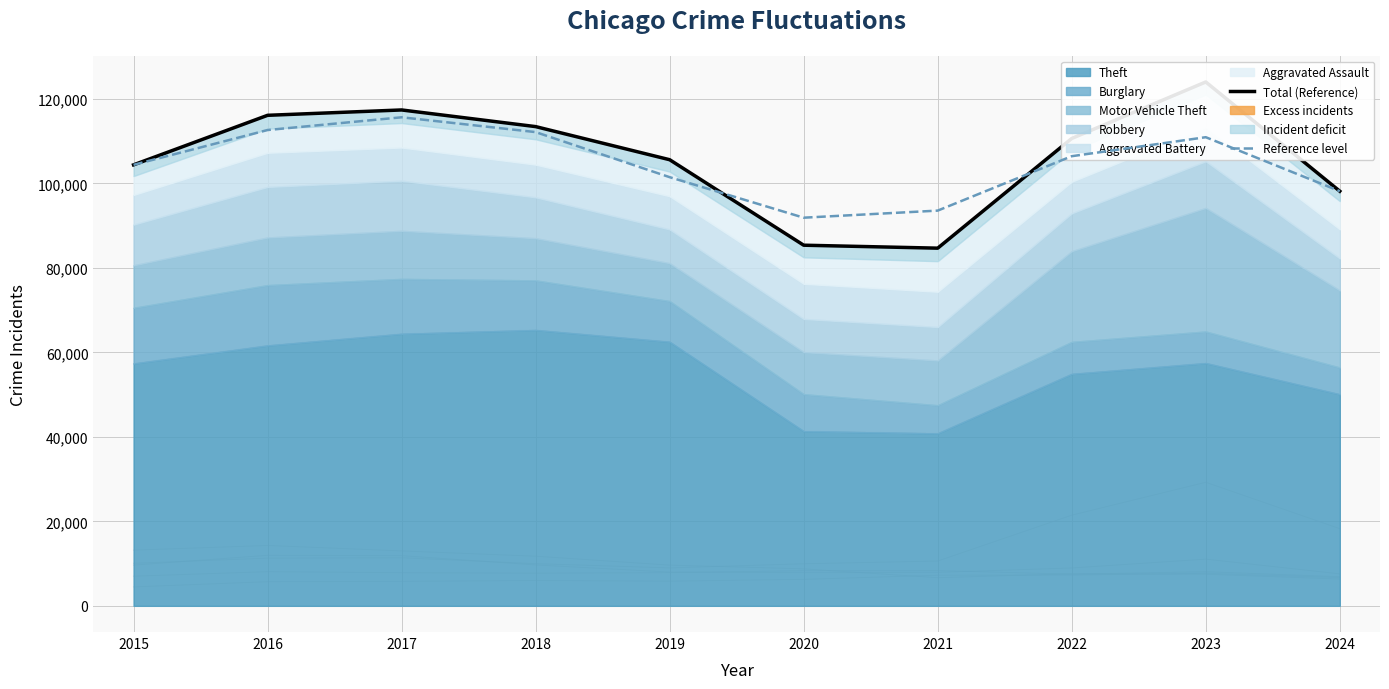

What is the difference between the highest and lowest values at 2018?

1298.7